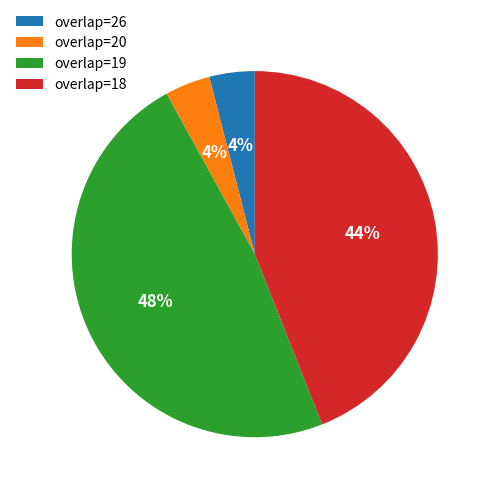

Do overlap=18 and overlap=19 together represent more than half of the pie?

Yes